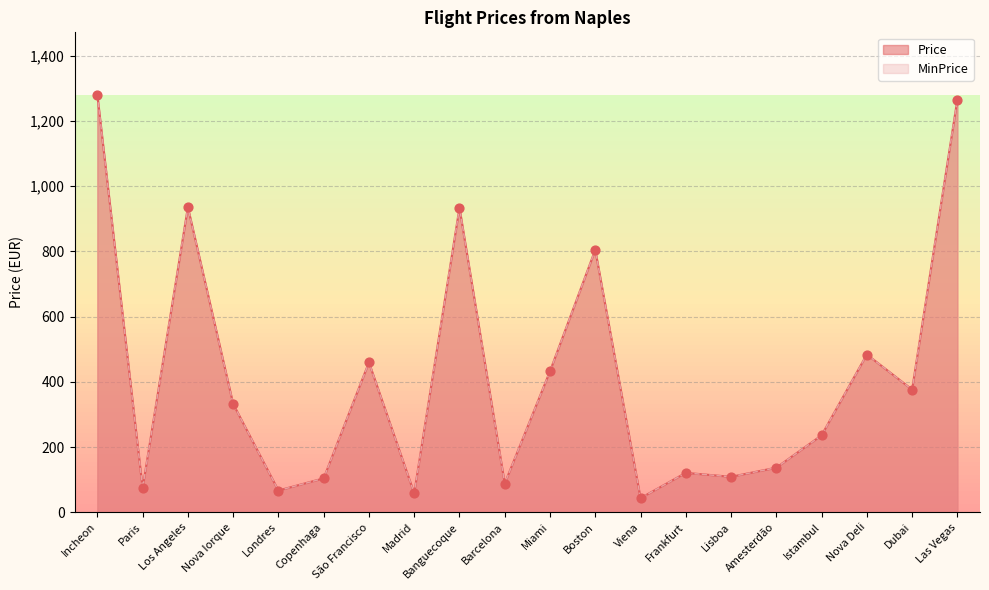

Which series has the largest Y range (max minus min)?

Price